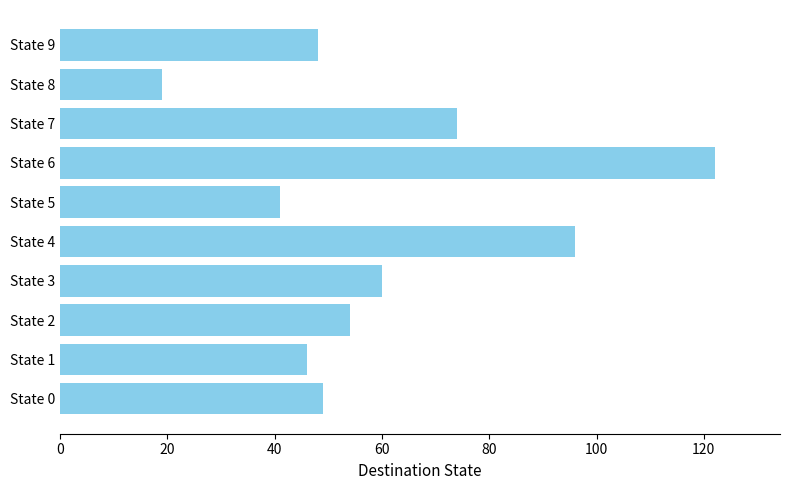

The value at State 2 is 54. True or false?

True